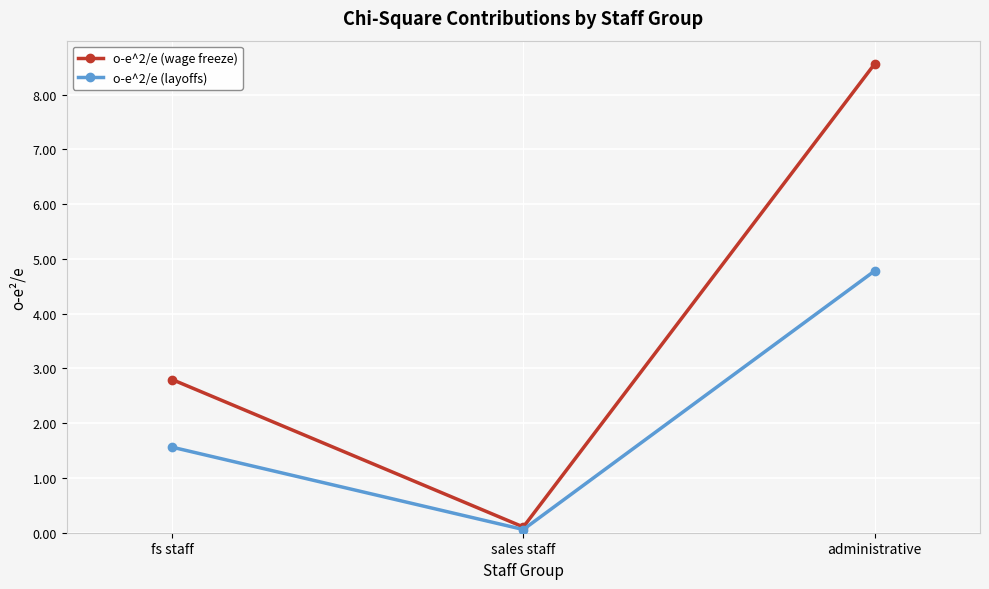

List the labels in order of o-e^2/e (wage freeze) value, largest first.

administrative, fs staff, sales staff